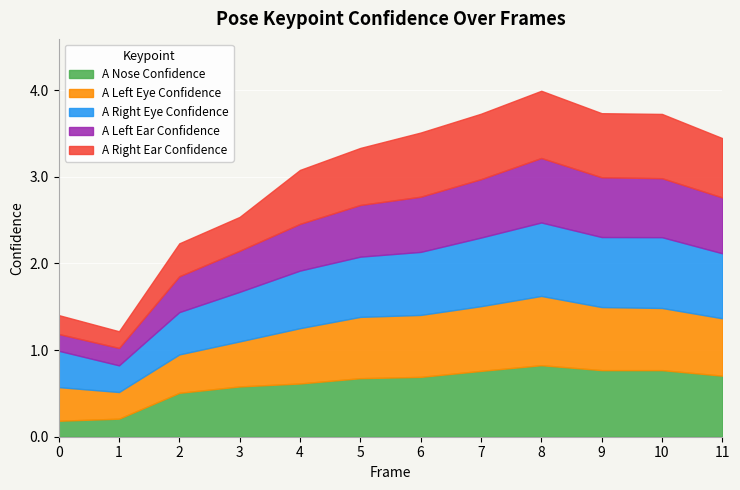

How many times do a_right_eye_confidence and a_right_ear_confidence cross each other?

2